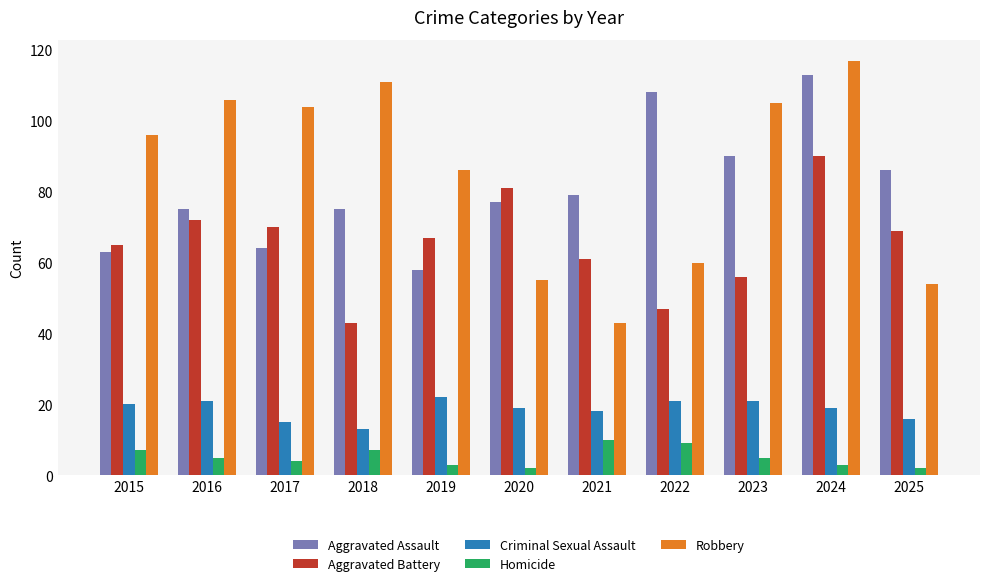

Reading left to right, transcribe all the data shown in this chart.

Aggravated Assault: 63	75	64	75	58	77	79	108	90	113	86
Aggravated Battery: 65	72	70	43	67	81	61	47	56	90	69
Criminal Sexual Assault: 20	21	15	13	22	19	18	21	21	19	16
Homicide: 7	5	4	7	3	2	10	9	5	3	2
Robbery: 96	106	104	111	86	55	43	60	105	117	54